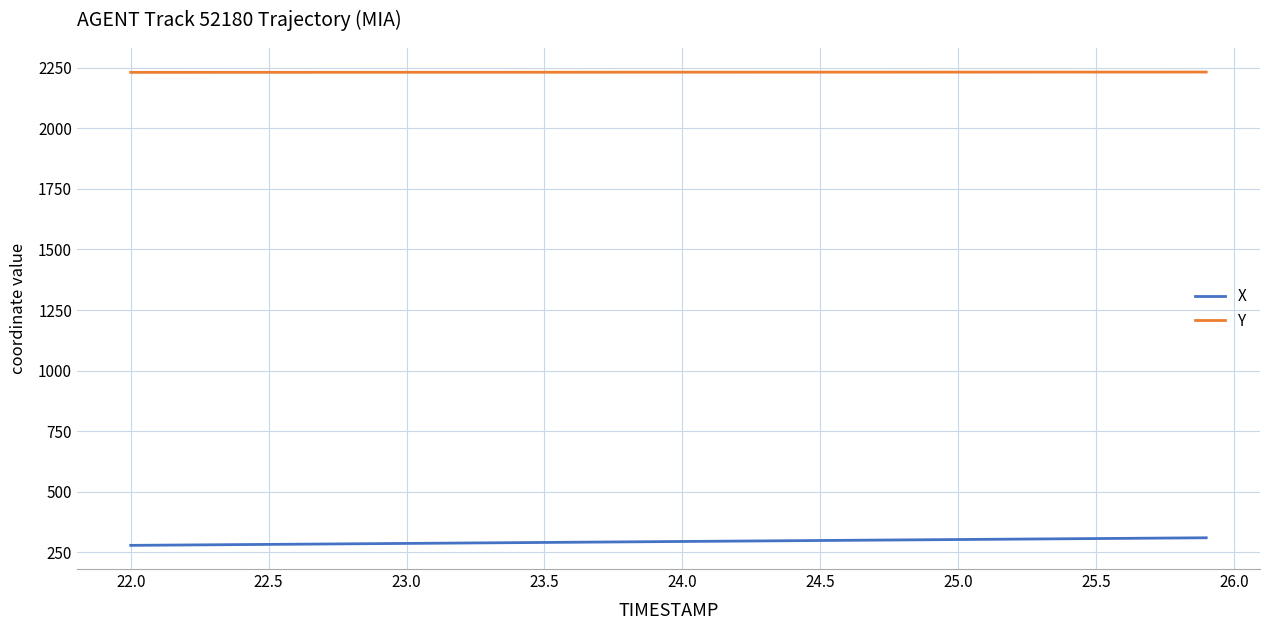

True or false: Y and X cross at least once.

False